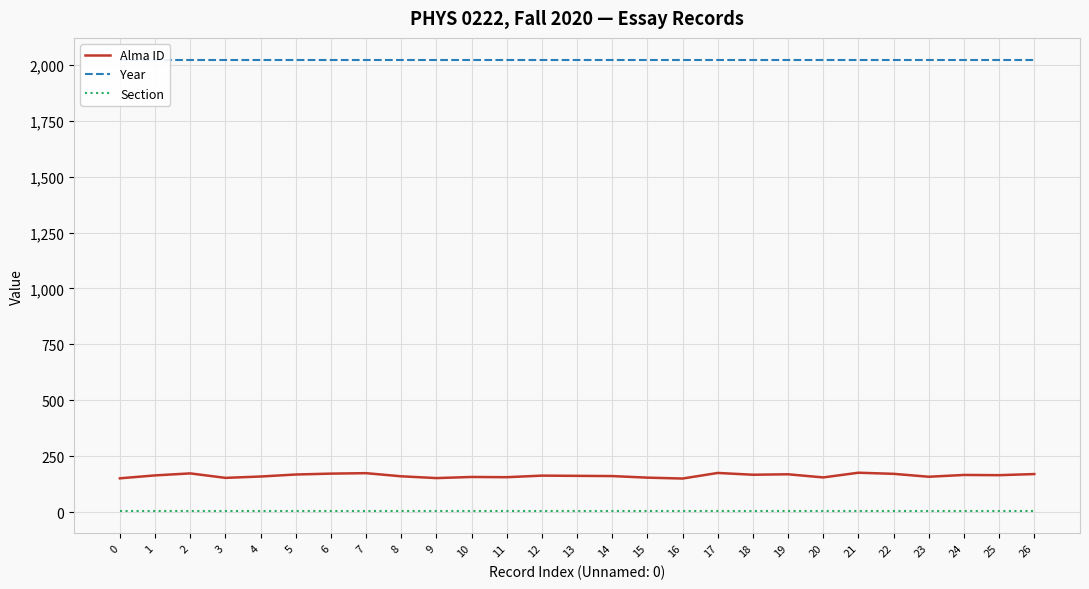

At which category is the sum across all series the highest?

21